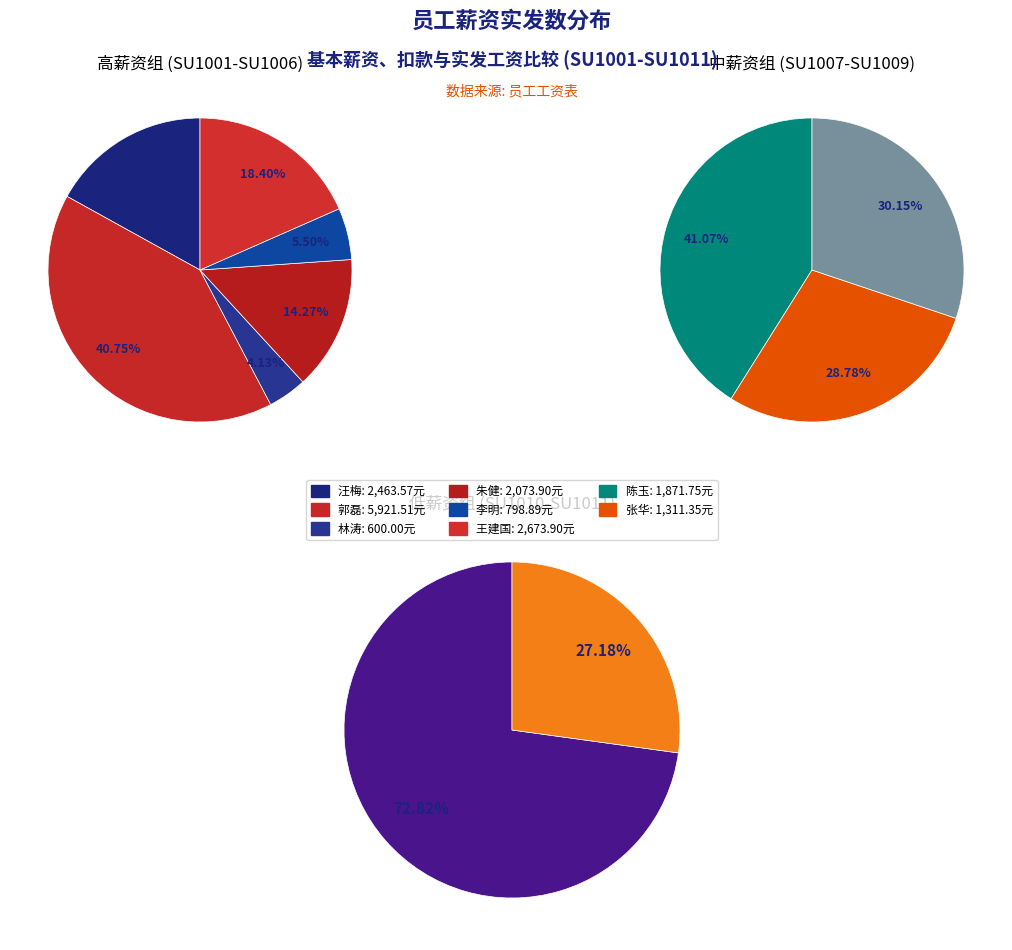

Is 郭磊 the majority of the pie?

No